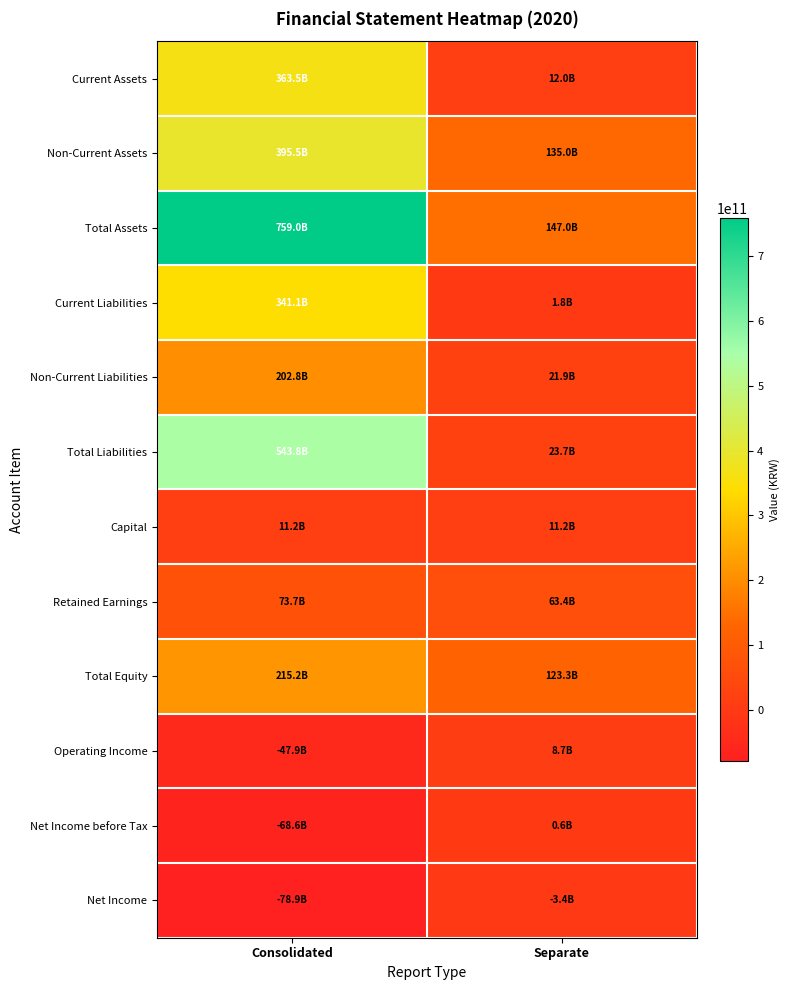

What is the spread (max minus min) of values at Consolidated?

837913781656